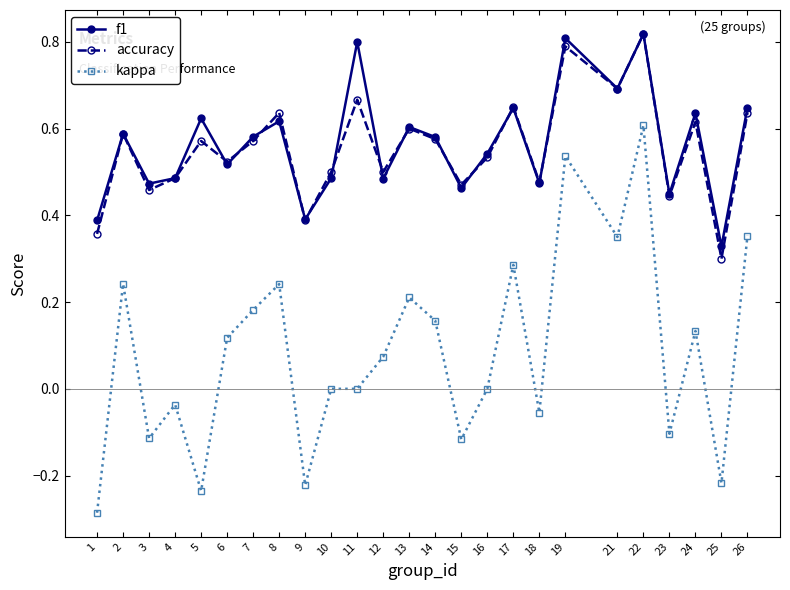

Which label corresponds to the largest value in the chart?

22